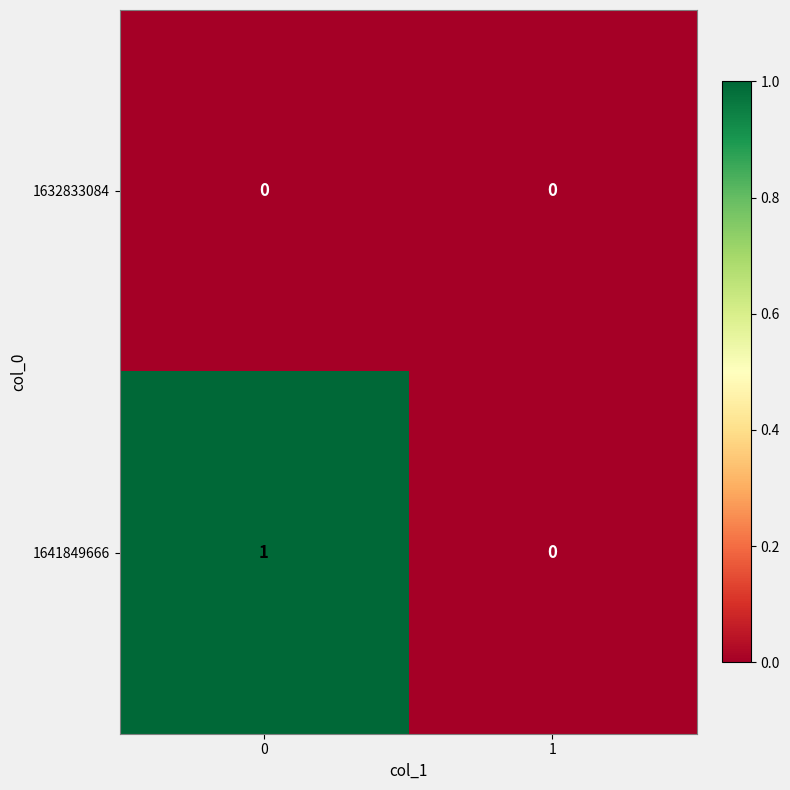

Reading right to left, extract all data points from this chart.

1632833084: 1=0	0=0
1641849666: 1=0	0=1